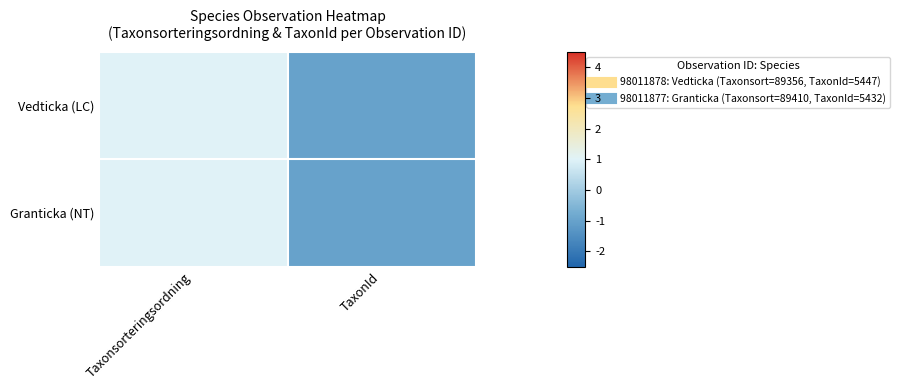

Between Taxonsorteringsordning and TaxonId, which is larger?

Taxonsorteringsordning